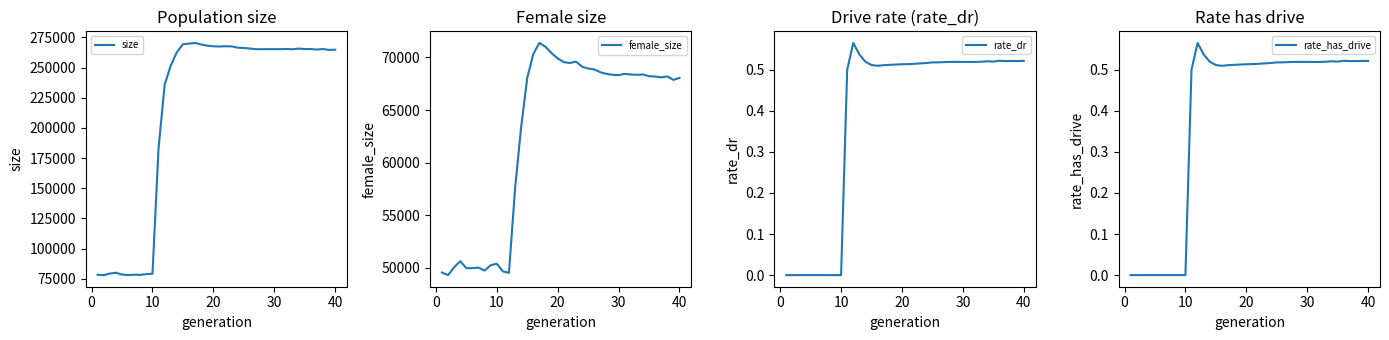

Is the value of rate_has_drive at 20 greater than the value of female_size at 37?

No